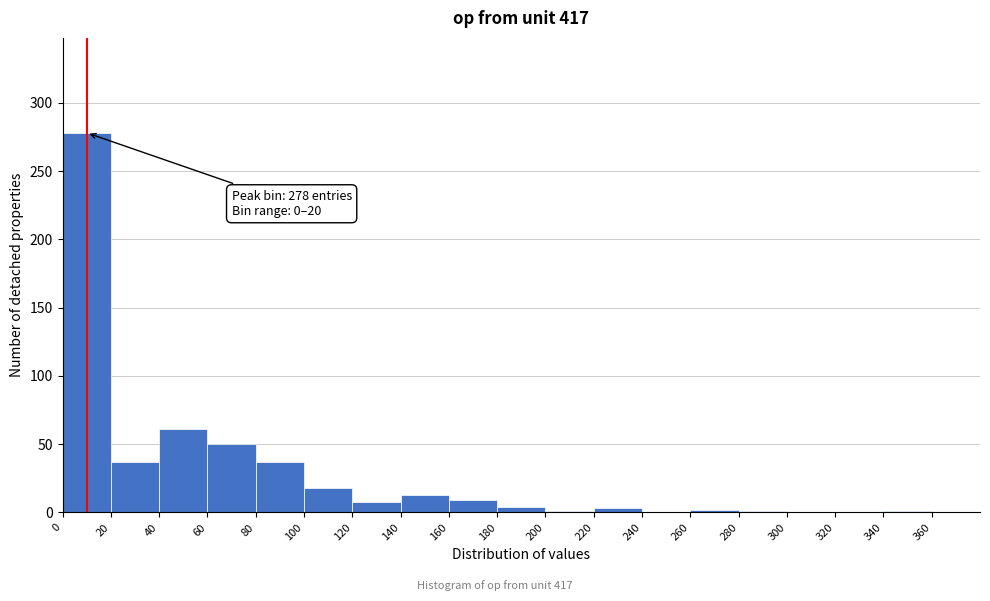

Which range on the x-axis has the tallest bar?

0 to 20